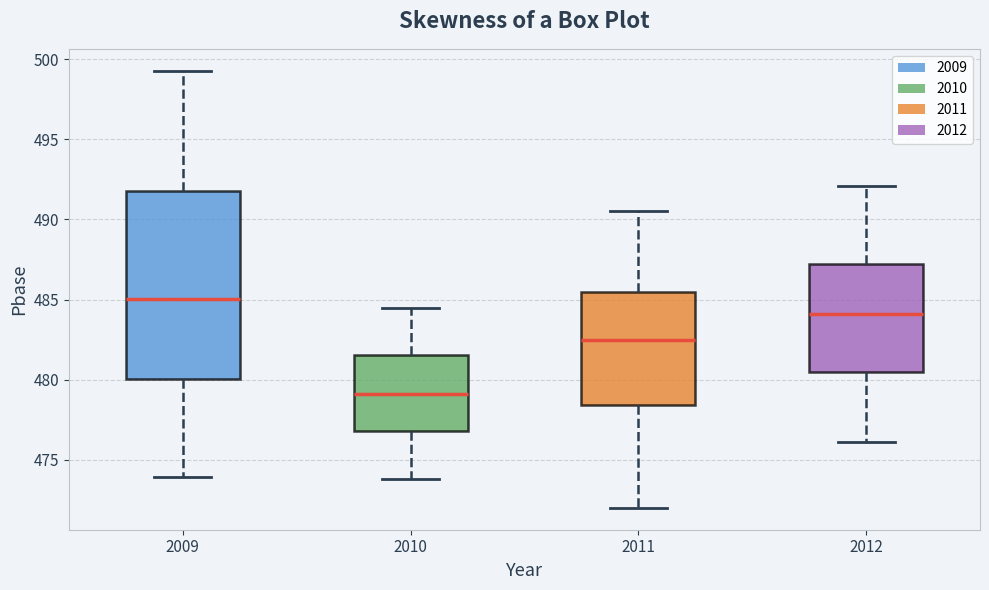

Where does the lower whisker of the box at x = 2011 end on the y-axis? The values are not printed on the chart, so give them approximately, as read against the axis.

472.0